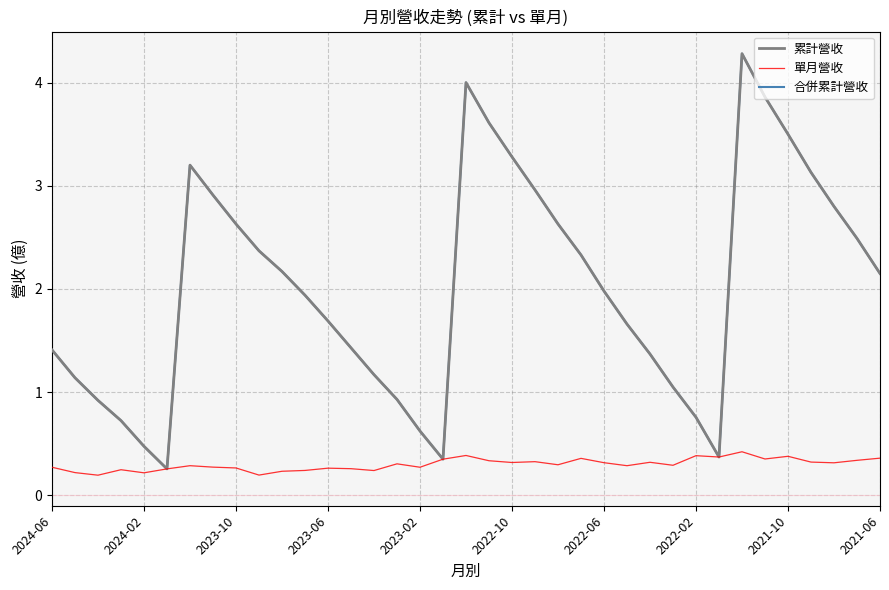

Is this an area chart (filled region under the line)?

No